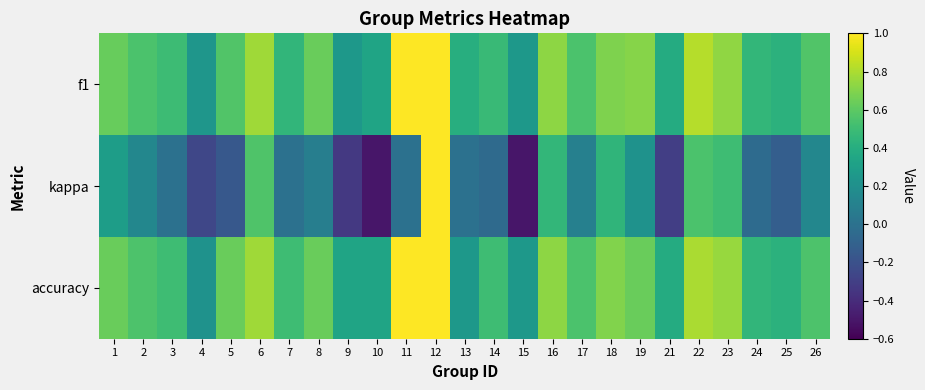

How many categories are shown in the chart?

25